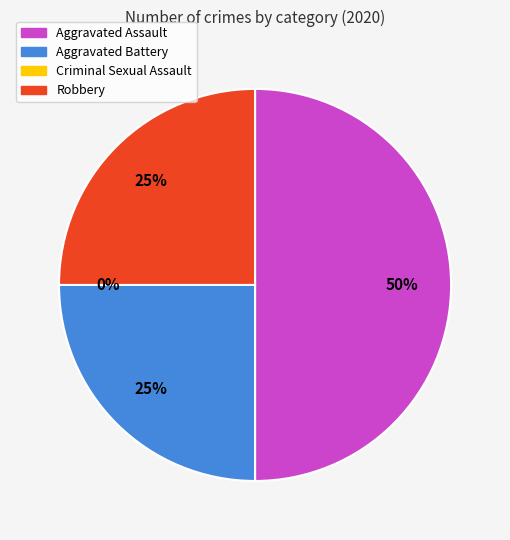

What portion of the pie excludes Aggravated Battery?

75.0%